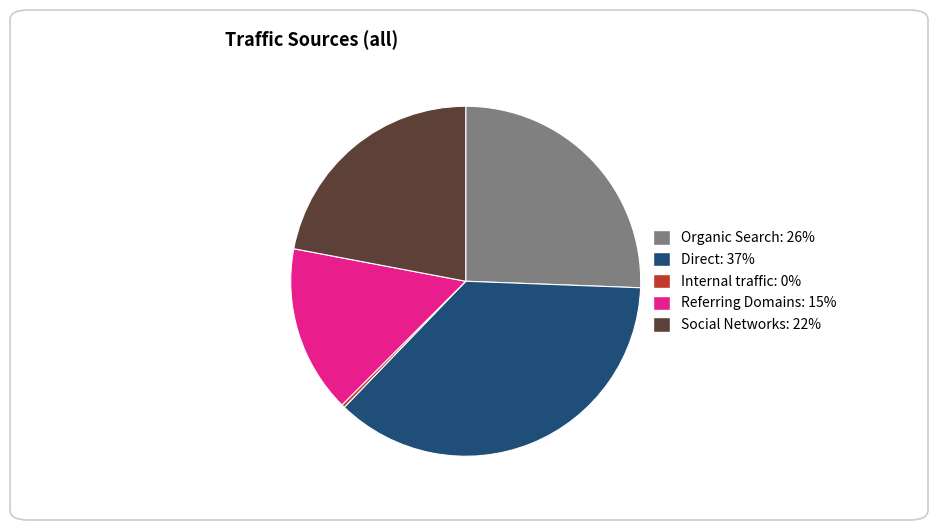

Is the sum of Internal traffic and Direct greater than half?

No